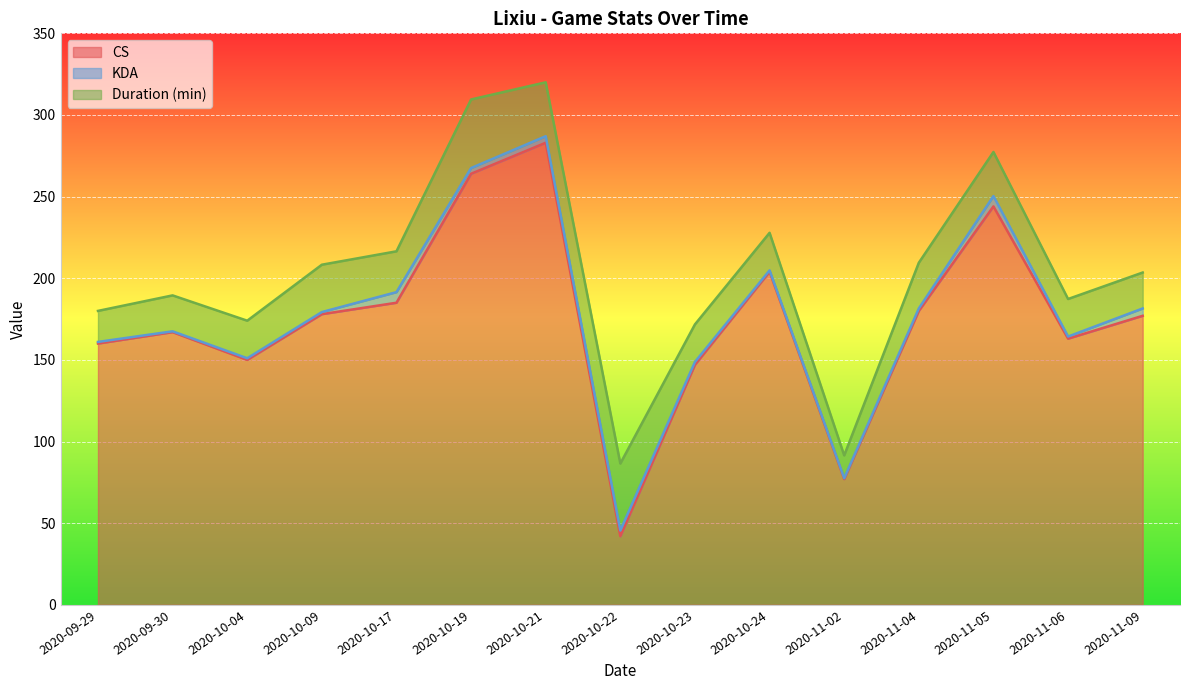

How many series are shown in this chart?

3